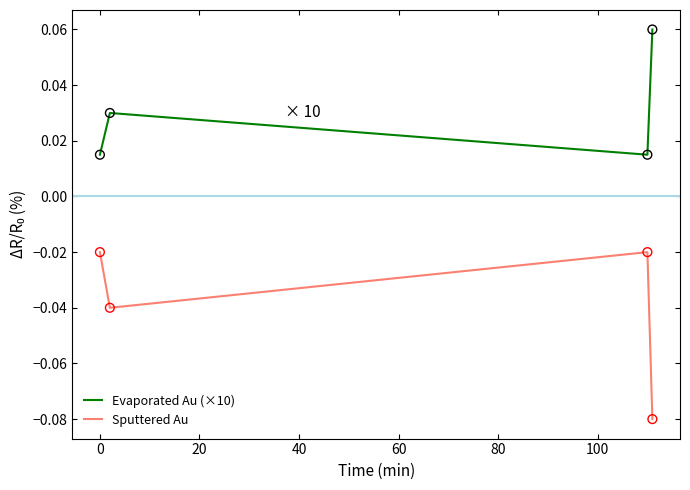

At how many categories does at least one series exceed 0?

4